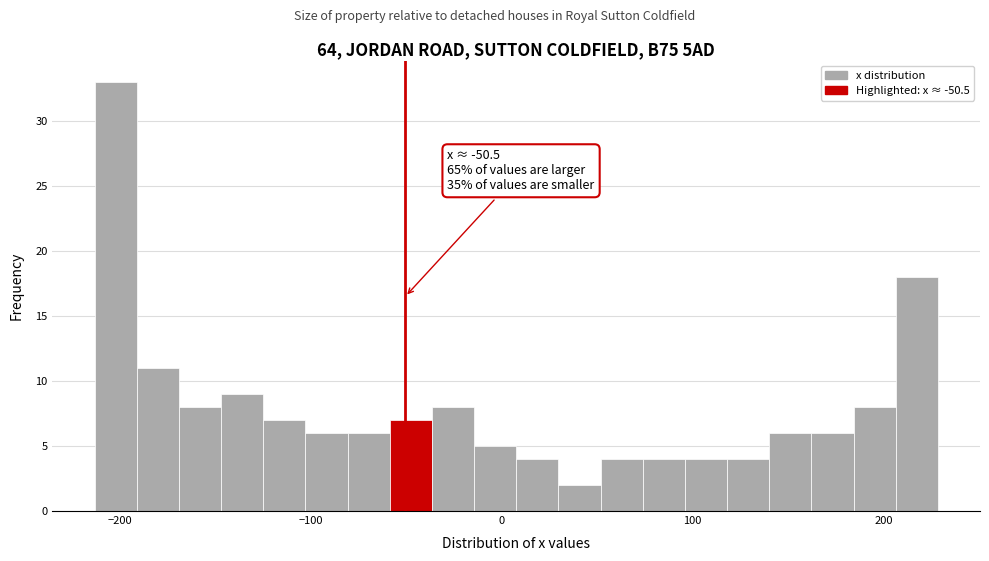

Around what value on the x-axis is the tallest bar? Give the approximate position of its centre, as read against the axis.

-200